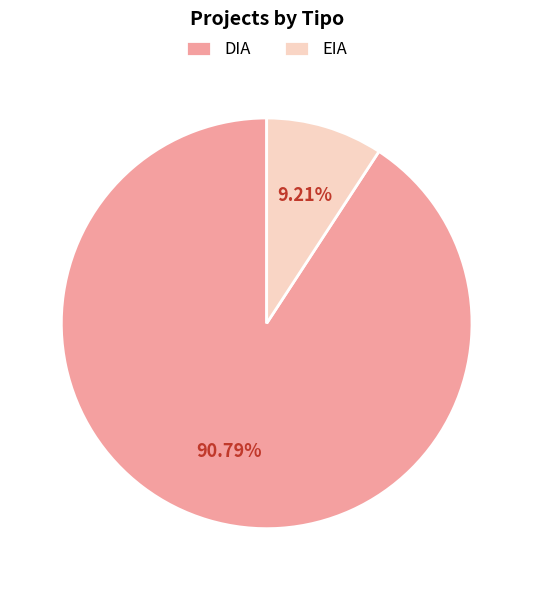

Which slice is the smallest?

EIA